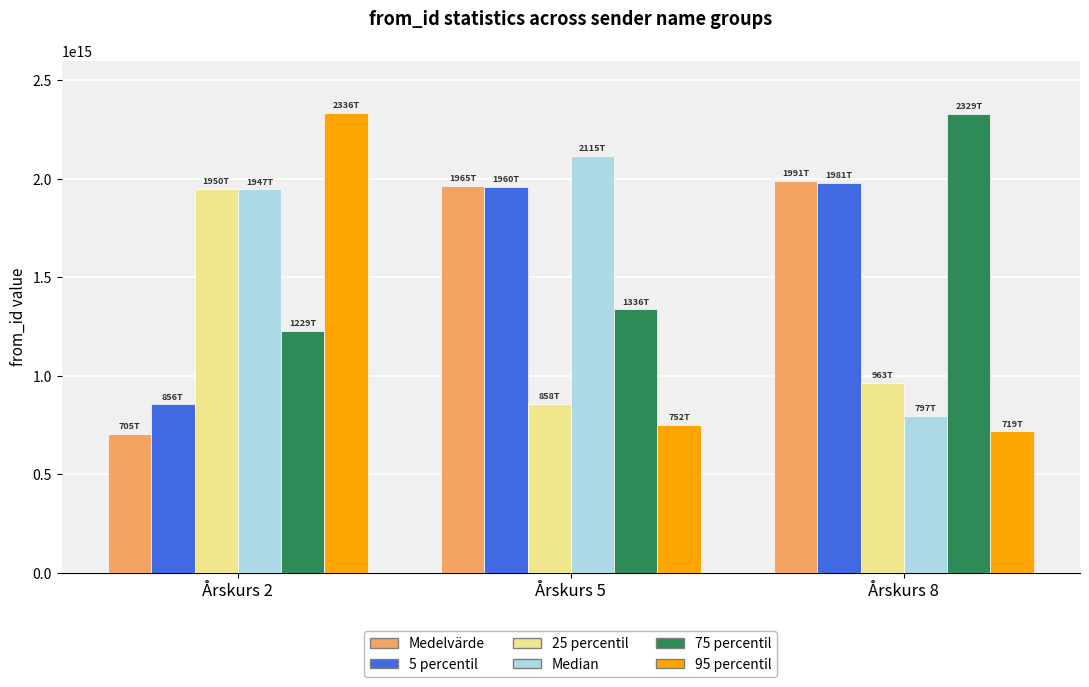

Which series changed the most between Årskurs 2 and Årskurs 5?

95 percentil